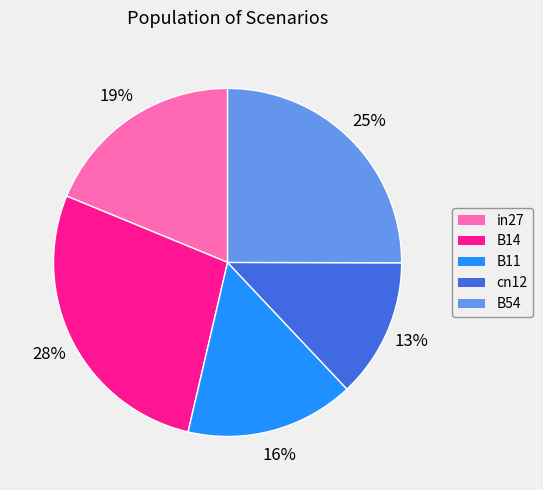

To the nearest percent, what is the average slice percentage?

20%